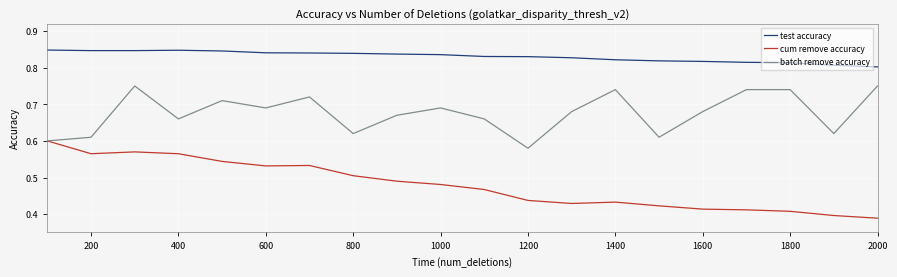

List the series in order of their peak value, lowest first.

cum remove accuracy, batch remove accuracy, test accuracy